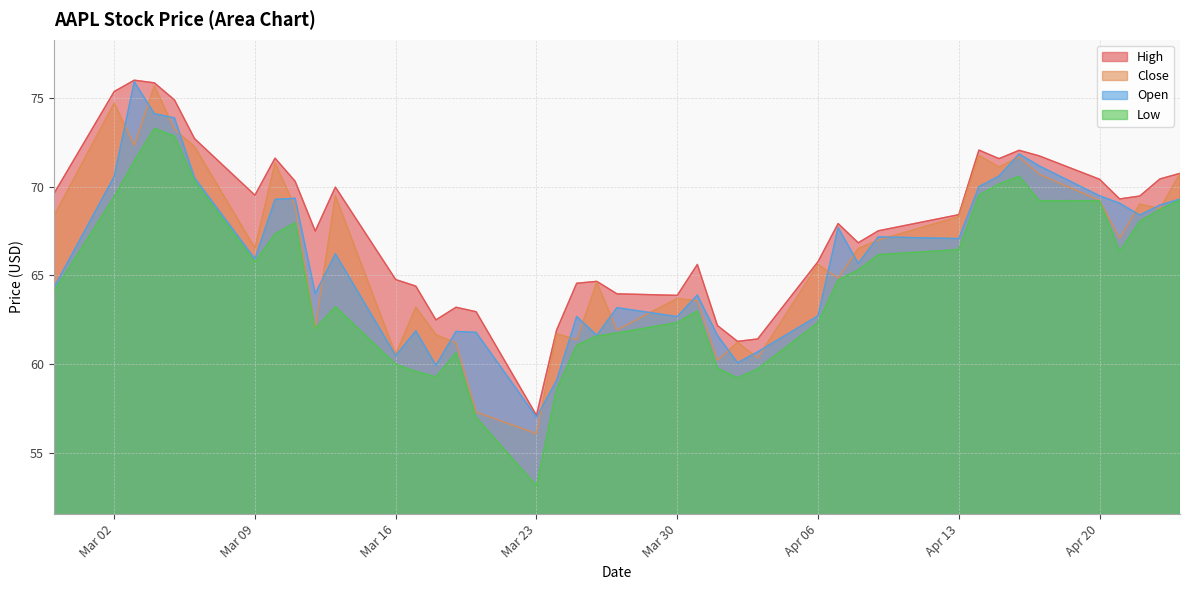

What is the total value across all series at Apr 06?

256.5